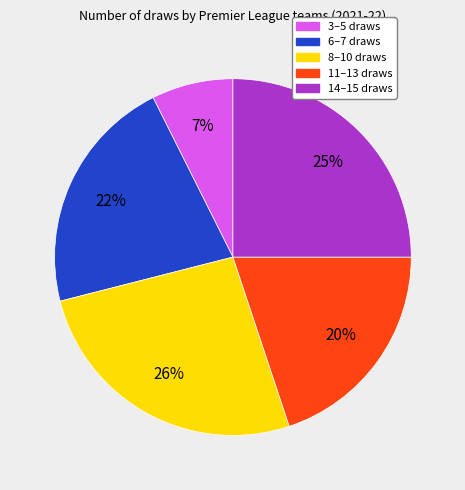

To the nearest percent, what is the average slice percentage?

20%